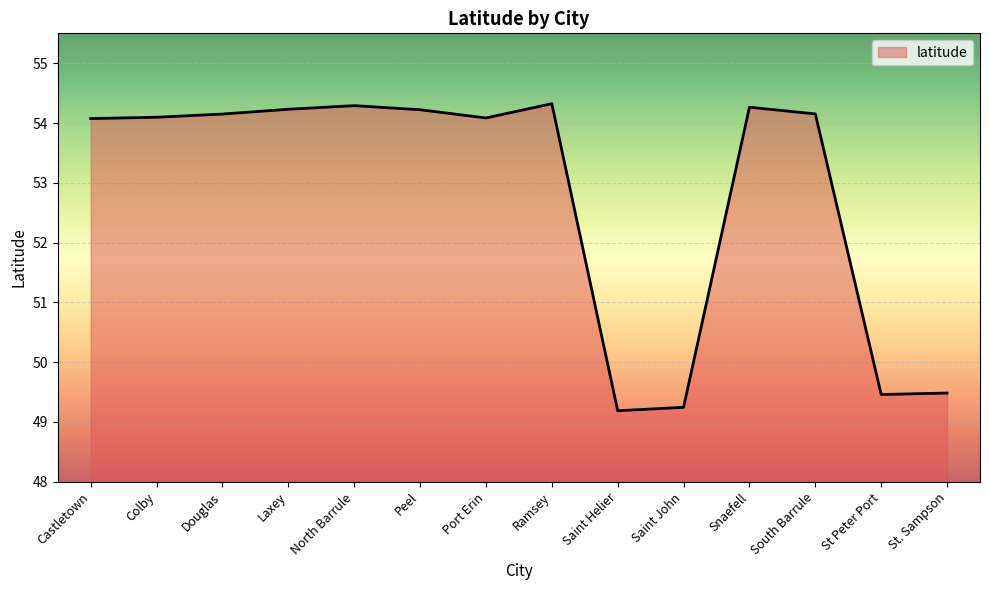

What is the smallest value displayed?

49.2